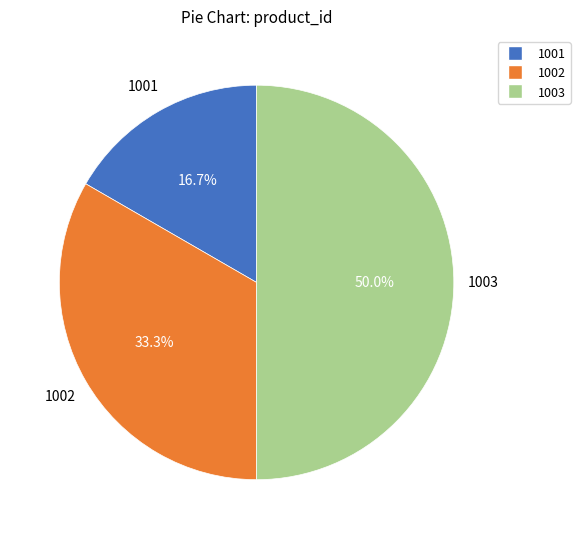

What percentage is the 1002 slice, to the nearest percent?

33%